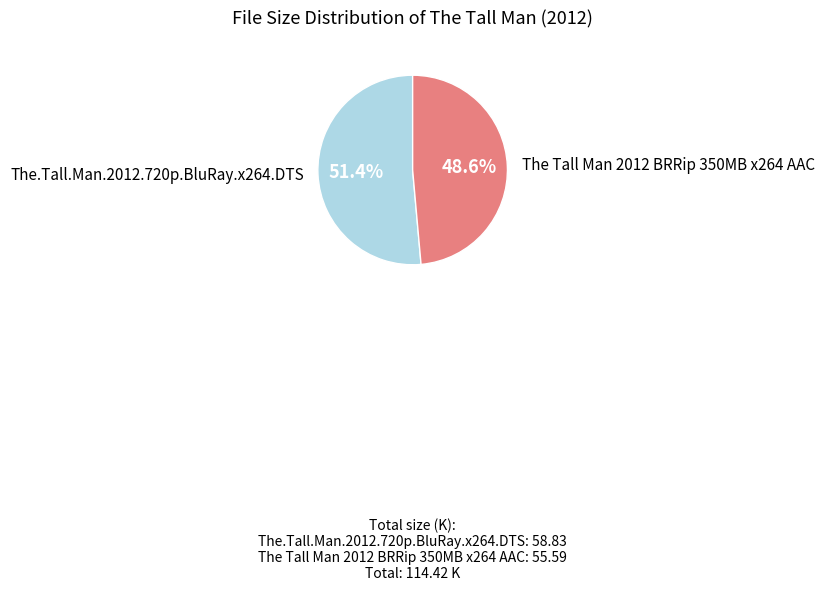

Is there a majority slice in this chart?

Yes